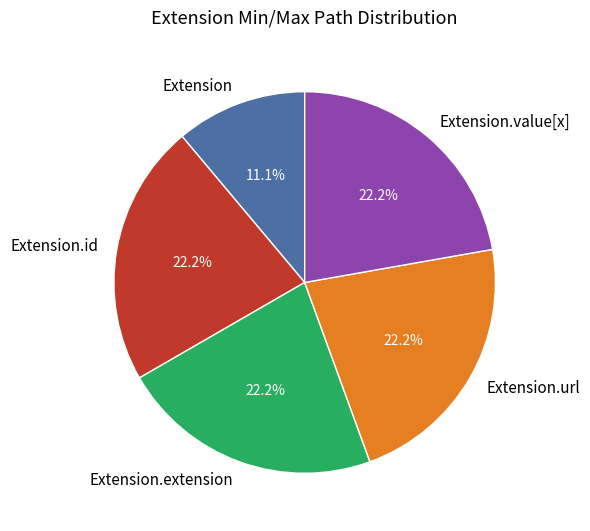

Which slice is the smallest?

Extension